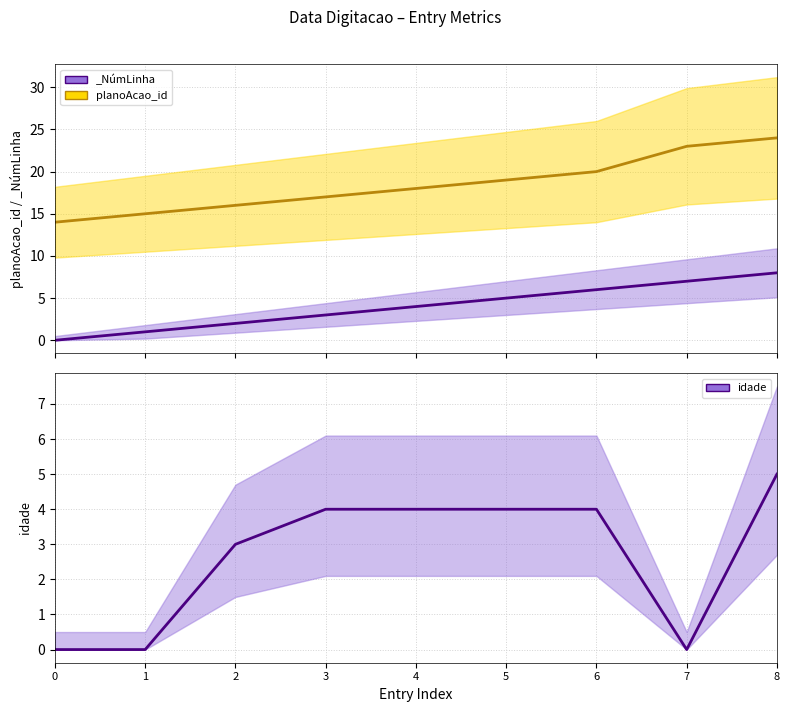

How many planoAcao_id values are between 16 and 20?

5